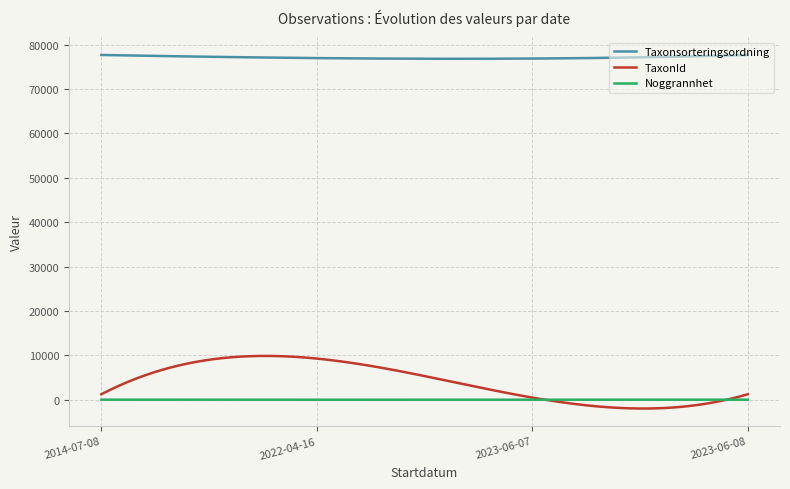

True or false: Taxonsorteringsordning and Noggrannhet cross at least once.

False